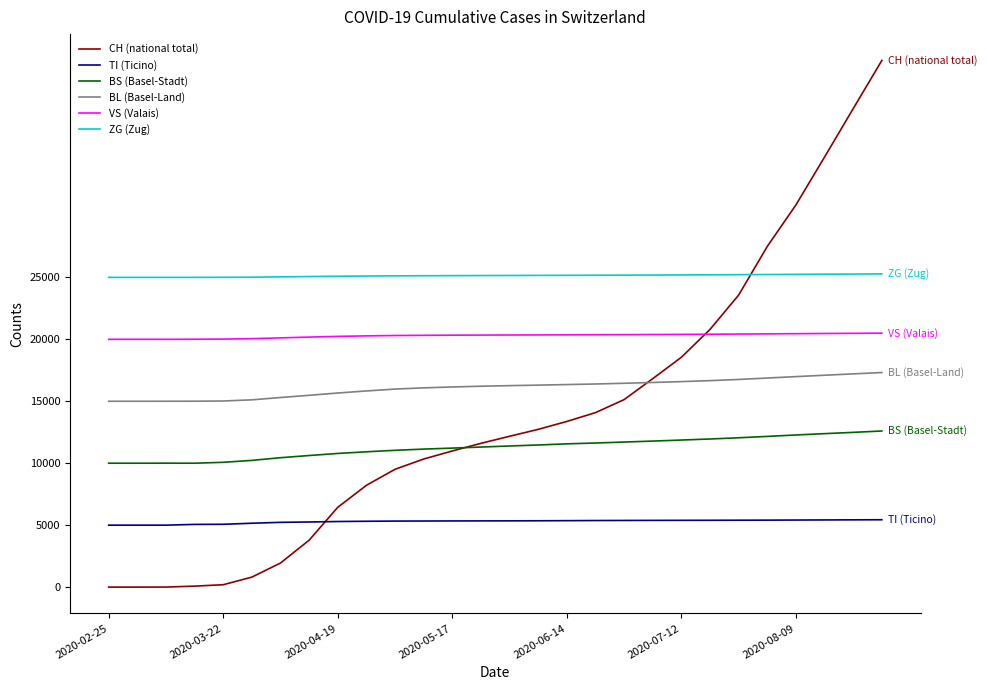

What is the average value of the BS (Basel-Stadt) series?

11255